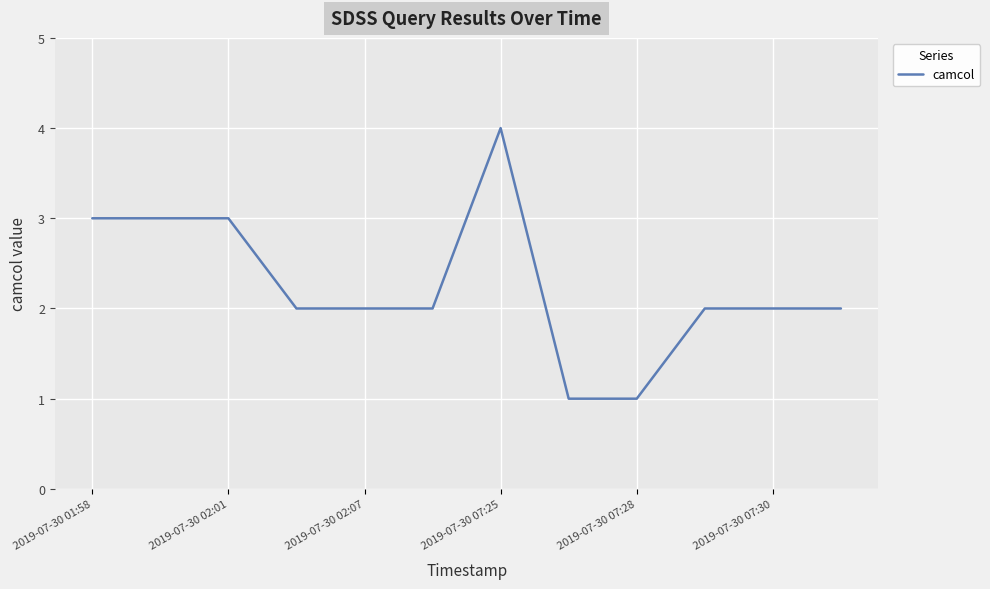

What is the difference between the maximum and minimum values?

3